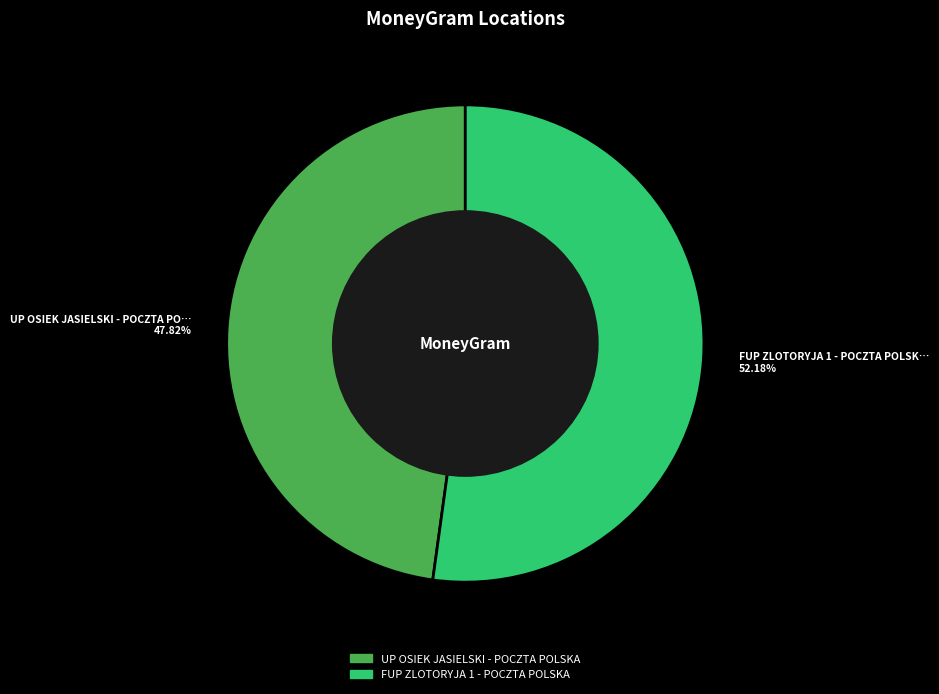

Approximately how many times larger is the value at UP OSIEK JASIELSKI - POCZTA POLSKA compared to FUP ZLOTORYJA 1 - POCZTA POLSKA?

0.9